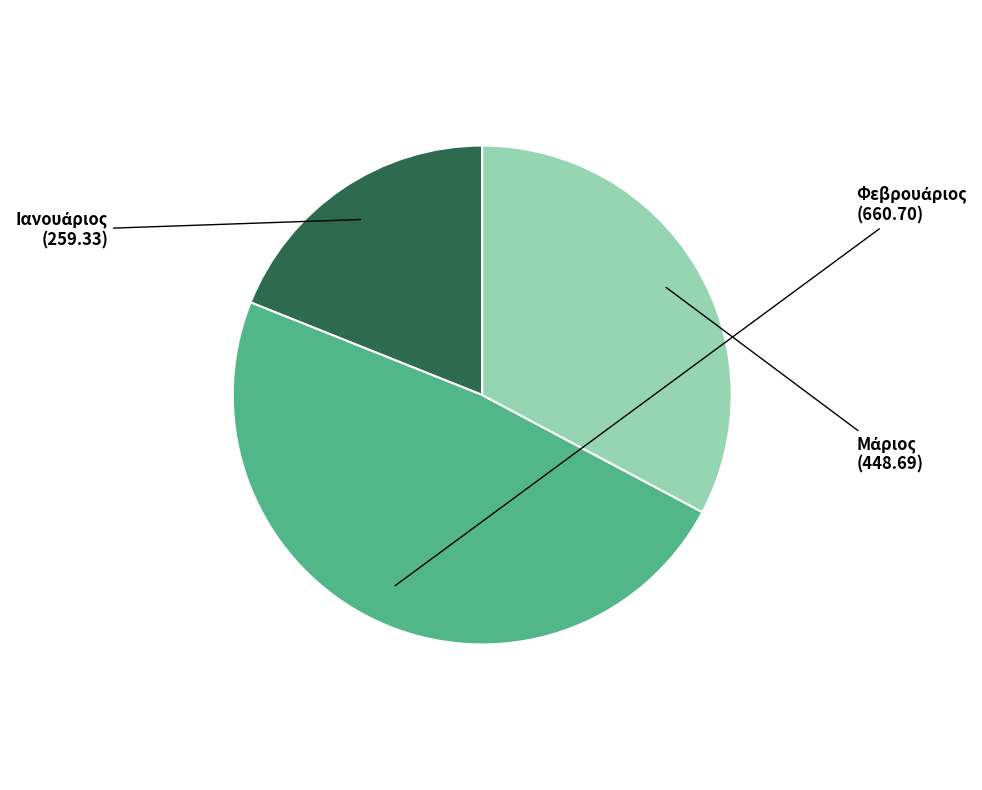

Count the number of slices in the pie.

3